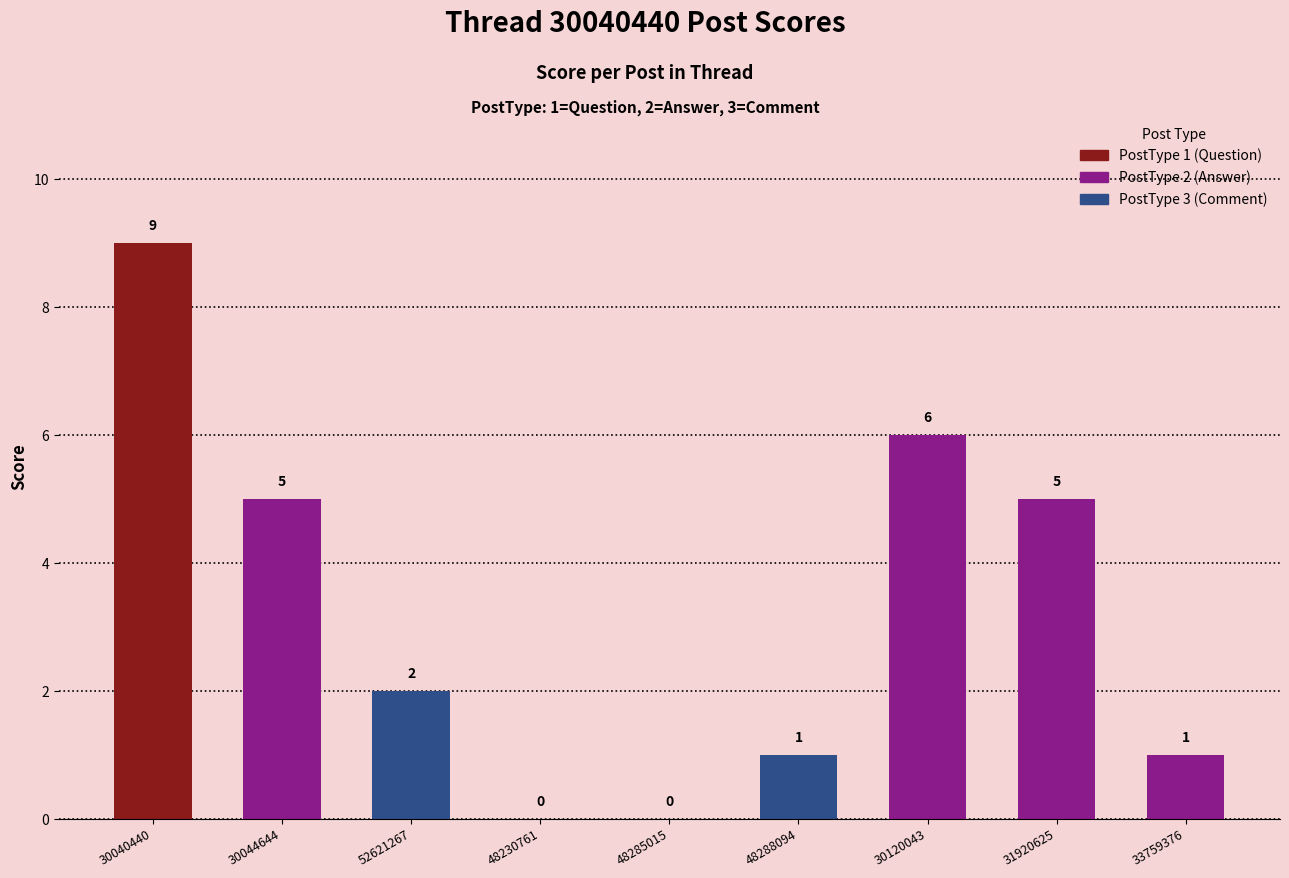

Which has a higher value, 33759376 or 30120043?

30120043